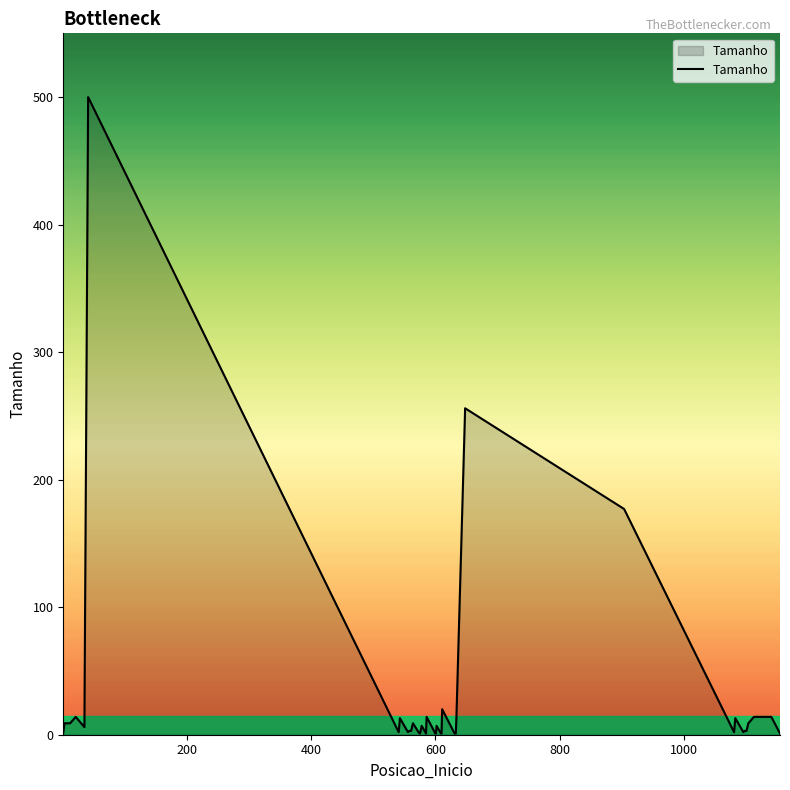

What is the maximum value shown in the chart?

500